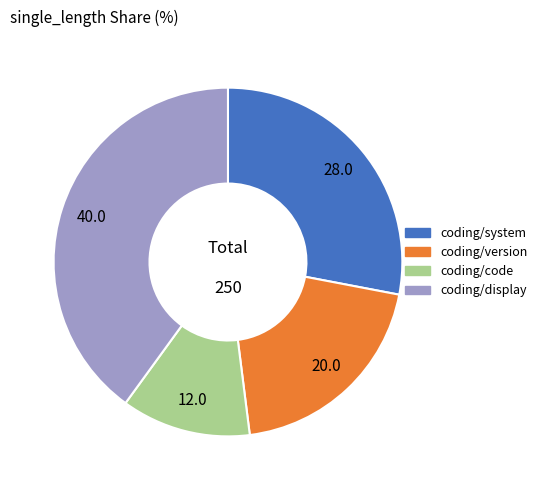

Rank the categories by value from highest to lowest.

coding/display, coding/system, coding/version, coding/code